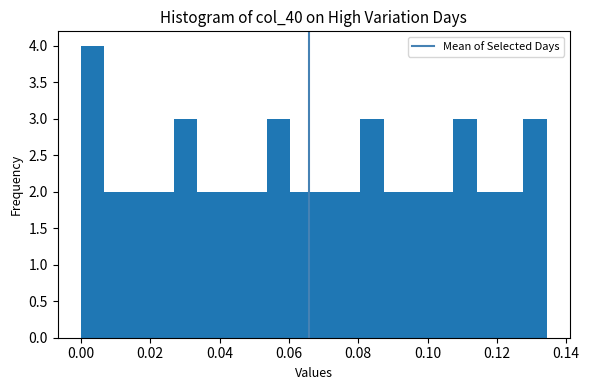

Around what value on the x-axis is the tallest bar? Give the approximate position of its centre, as read against the axis.

0.004